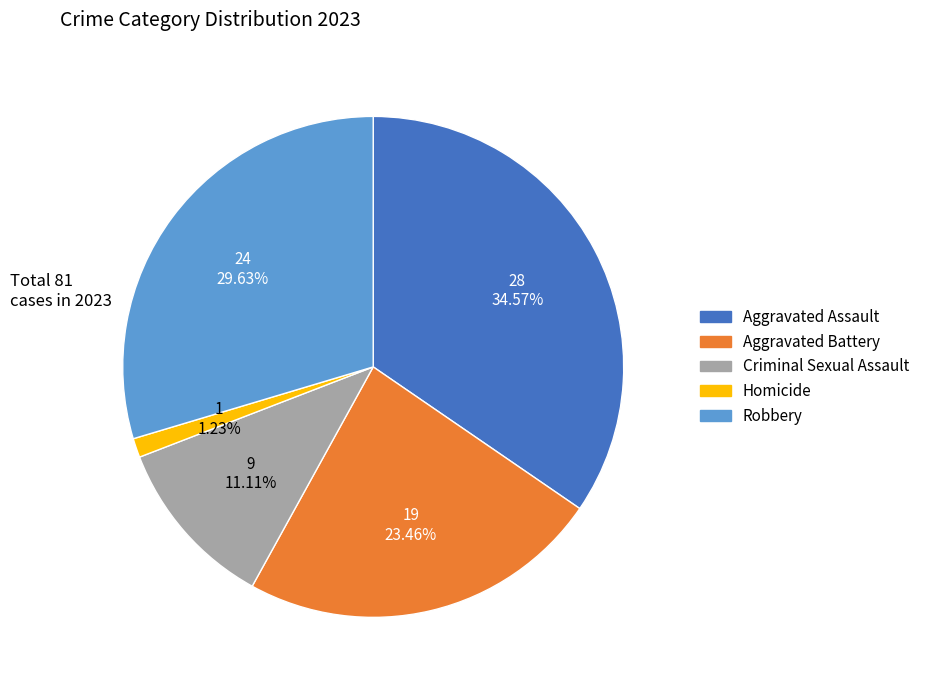

True or false: Aggravated Battery accounts for 23% of the total.

True